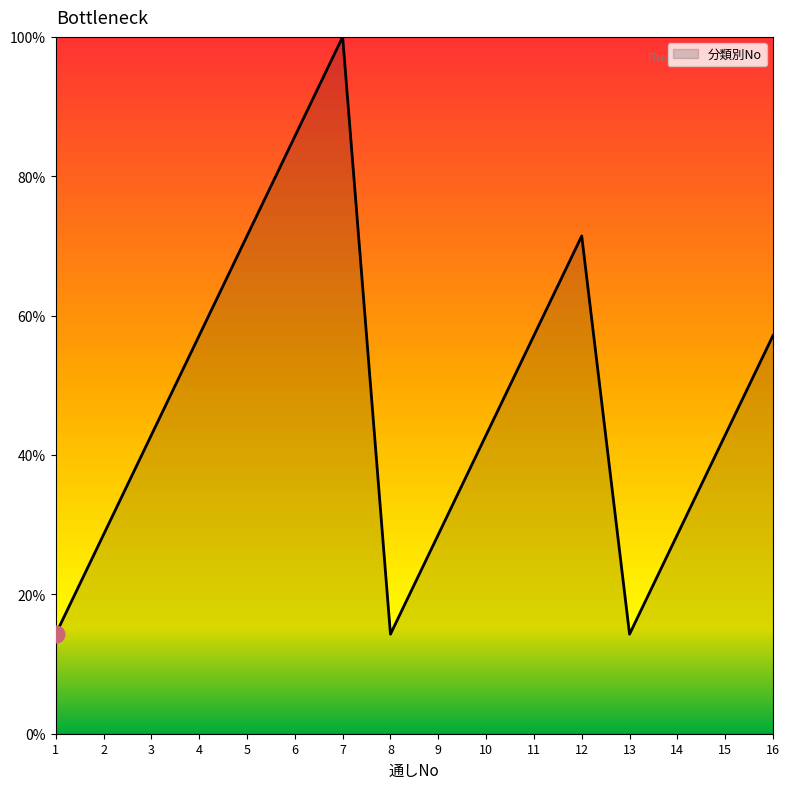

Reading left to right, what are all the values shown in this chart?

14.3	28.6	42.9	57.1	71.4	85.7	100.0	14.3	28.6	42.9	57.1	71.4	14.3	28.6	42.9	57.1